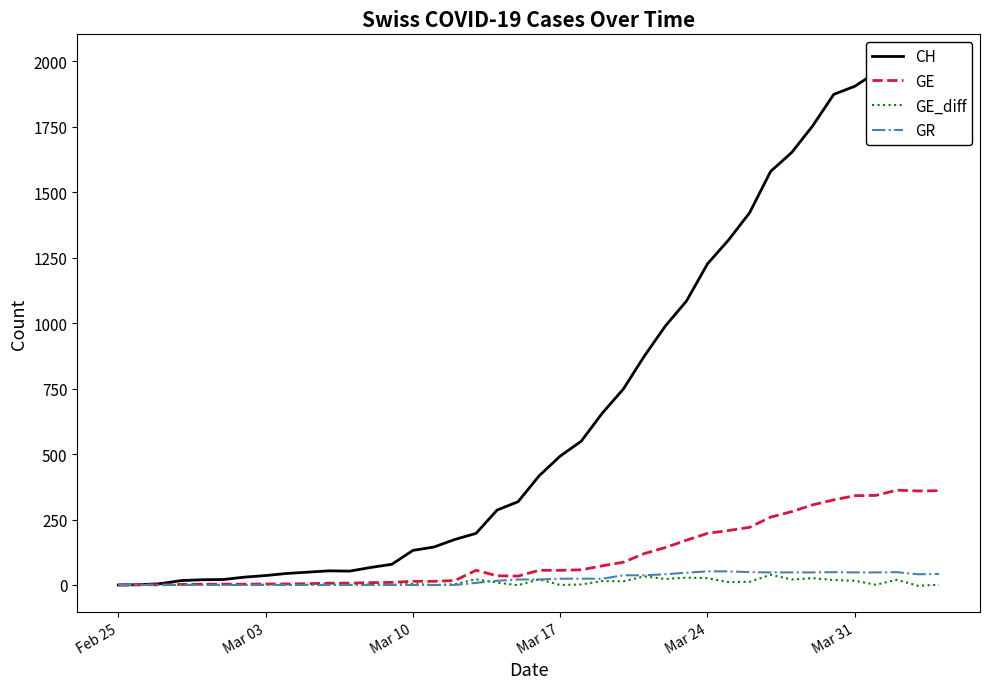

What is the sum of all GE_diff values?

373